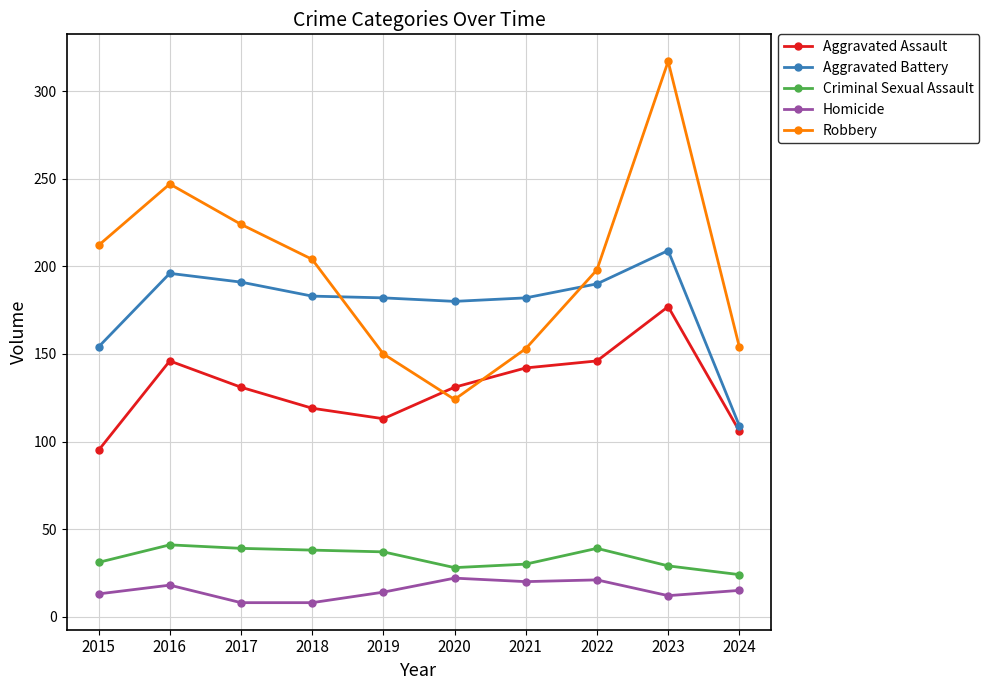

What is the average value of the Criminal Sexual Assault series?

34